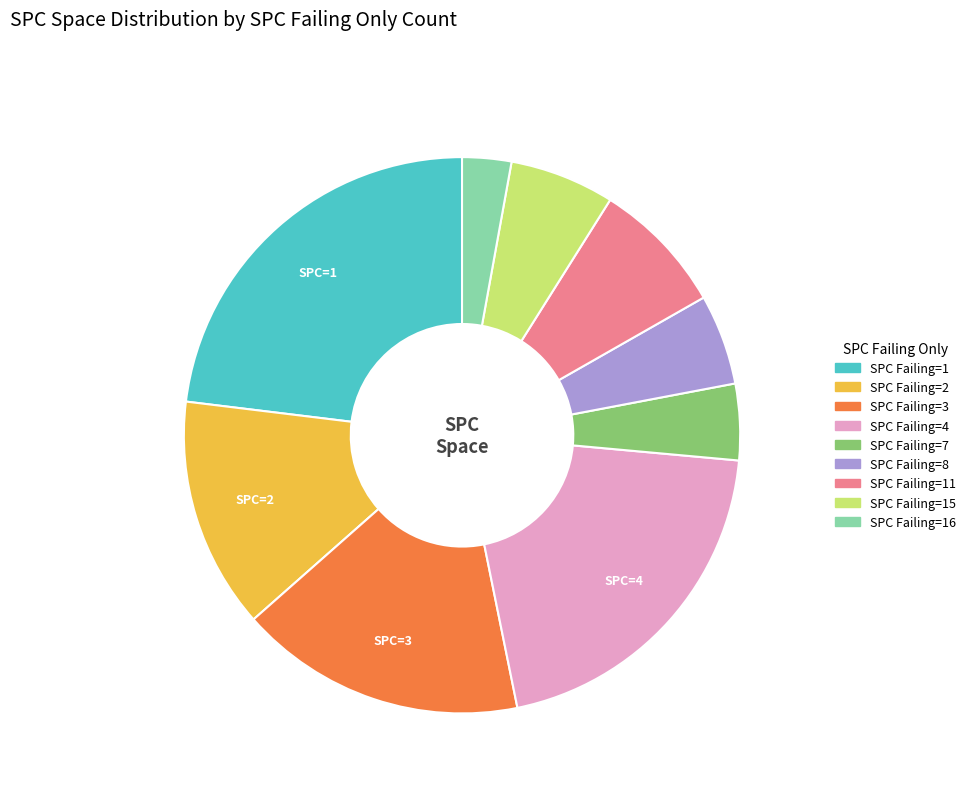

Is there a majority slice in this chart?

No